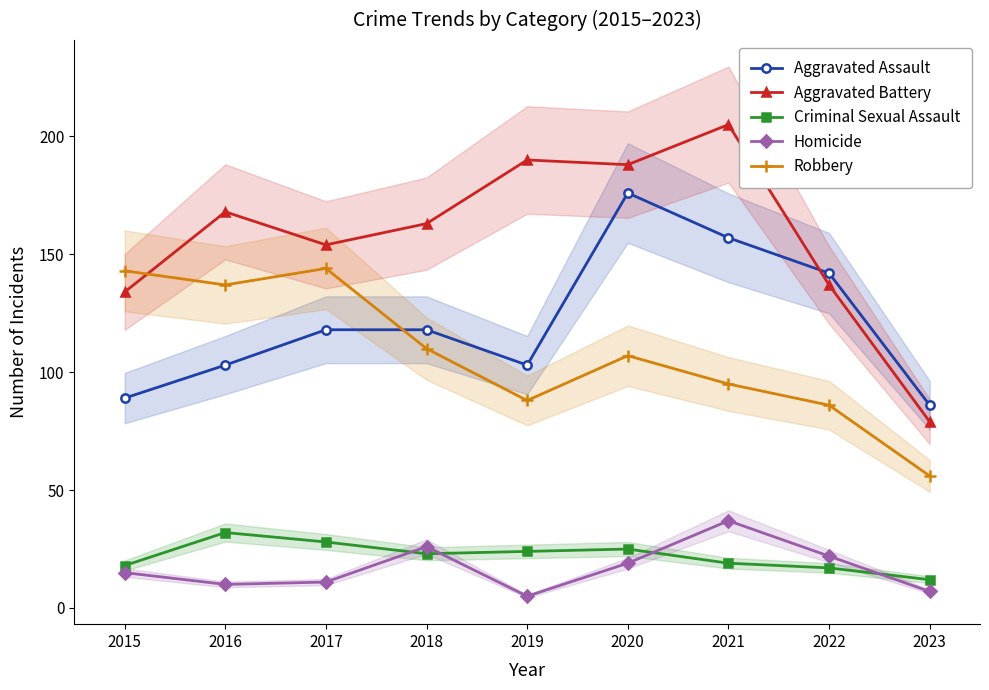

Which series changed the most between 2017 and 2022?

Robbery